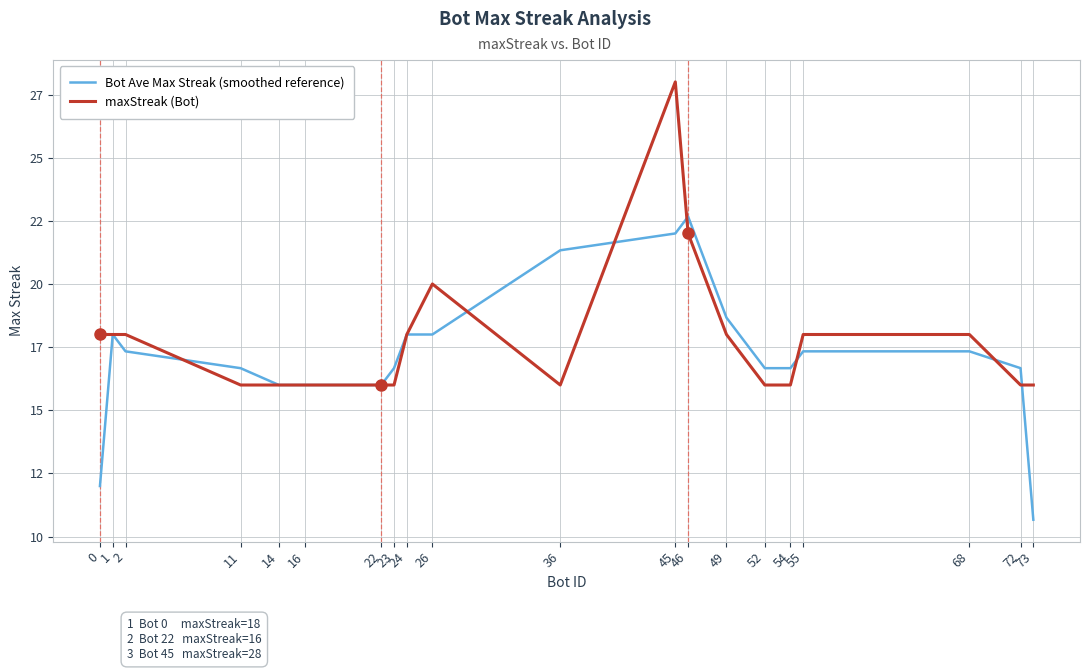

What is the greatest value displayed?

28.0